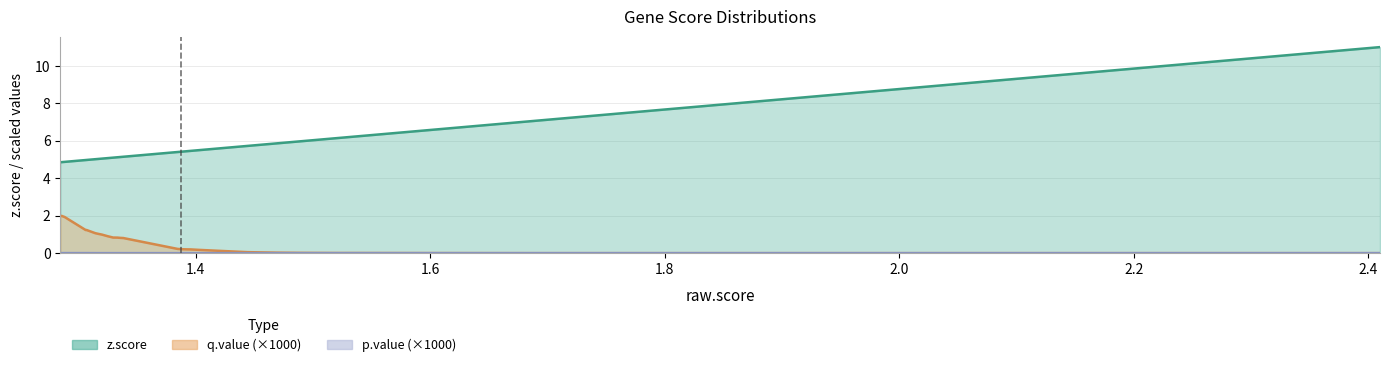

What are all the series names shown in the legend?

z.score, q.value, p.value